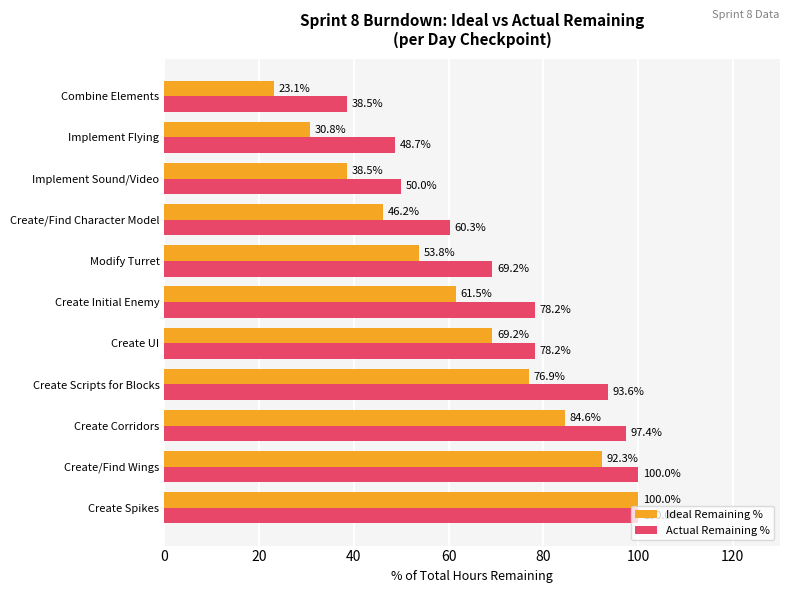

What is the average value of the Ideal Remaining % series?

61.5